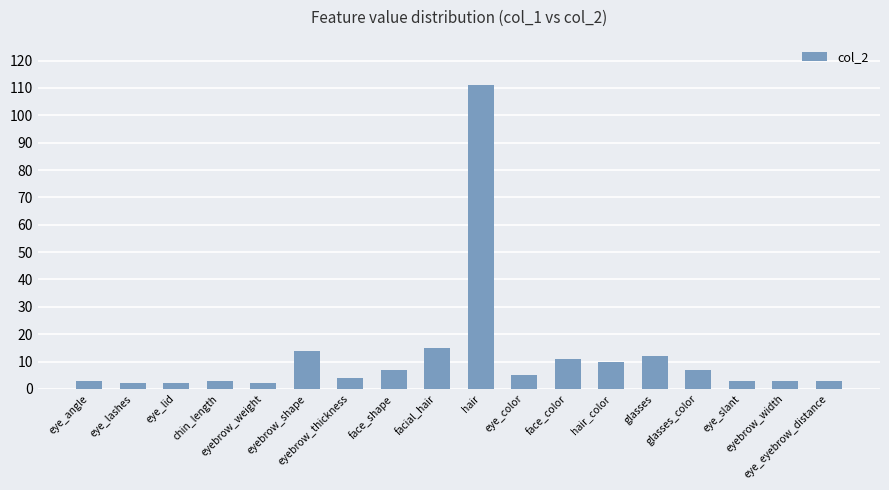

What is the maximum value shown in the chart?

111